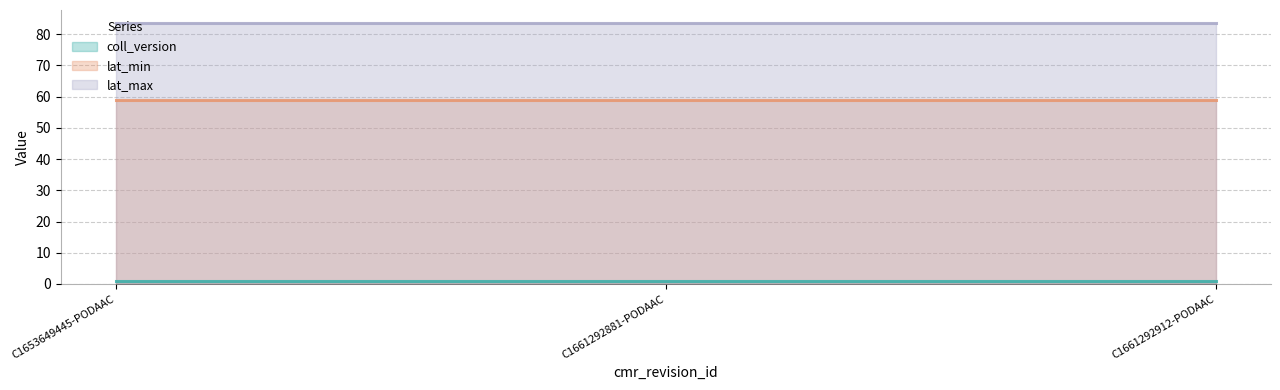

Rank the series by their maximum value, from highest to lowest.

lat_max, lat_min, coll_version